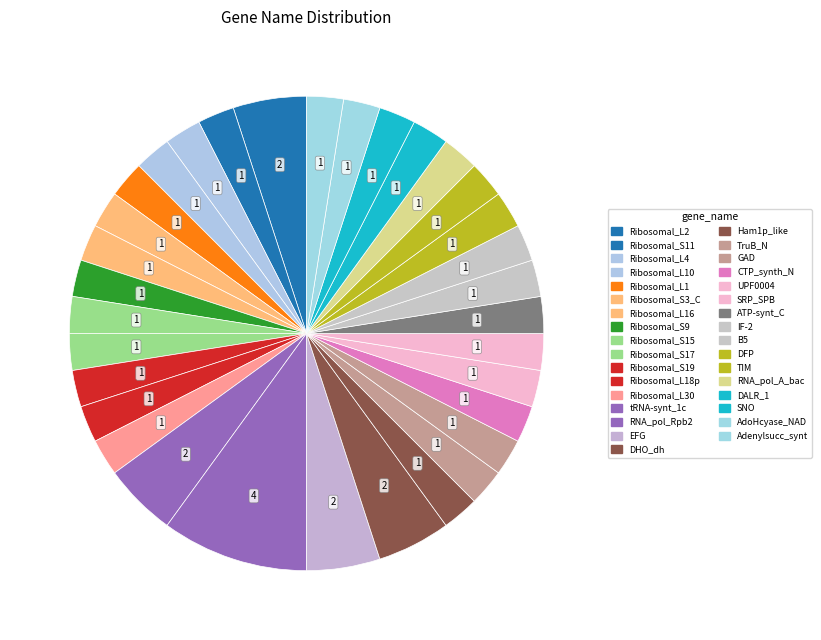

Which category has the smallest portion of the pie?

Ribosomal_S11